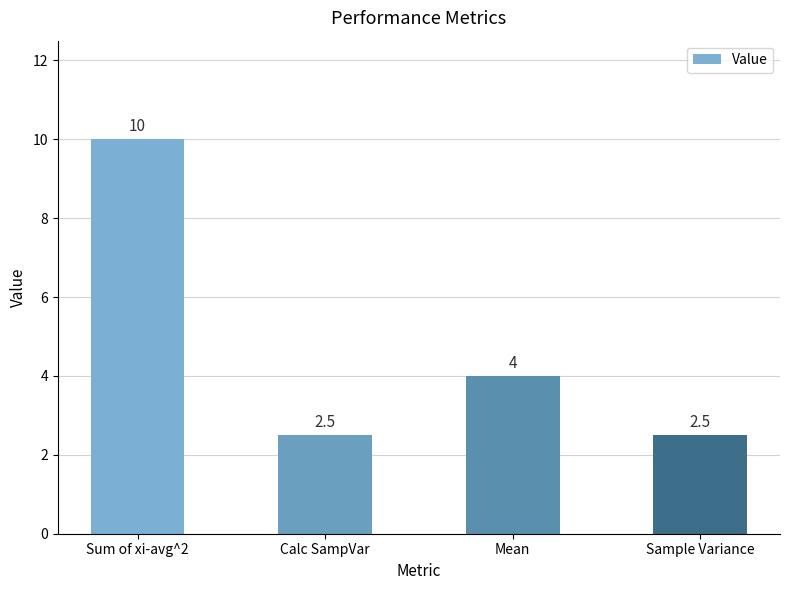

Where is the data nearest to the value 6?

Mean